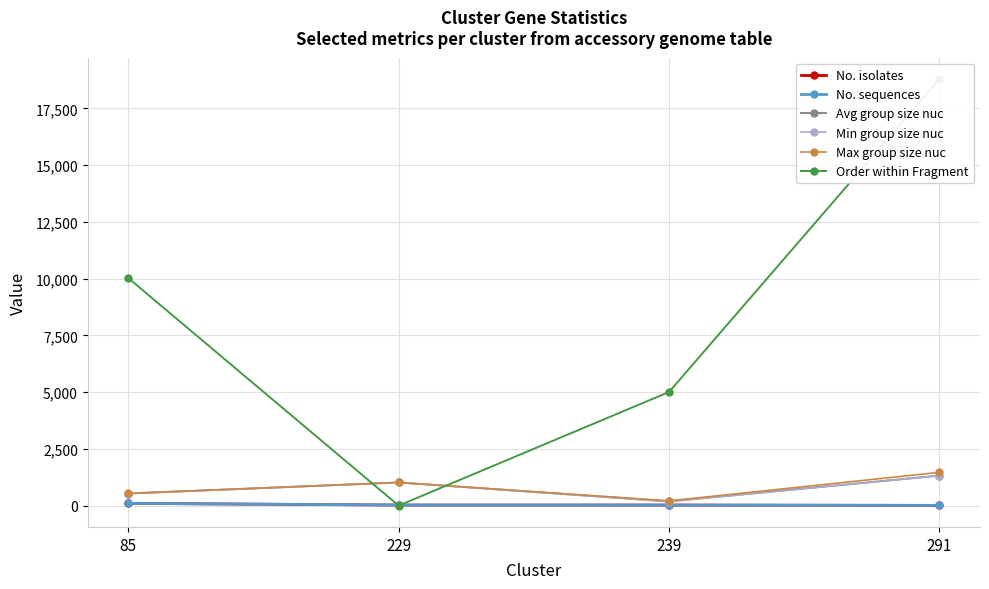

At which label is Order within Fragment closest to 9397?

85